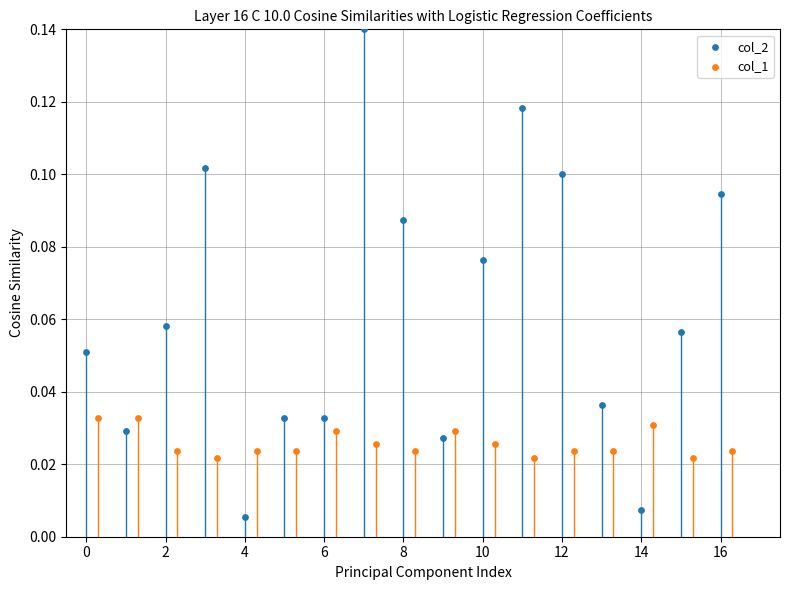

Which series reaches the minimum Y coordinate?

col_2